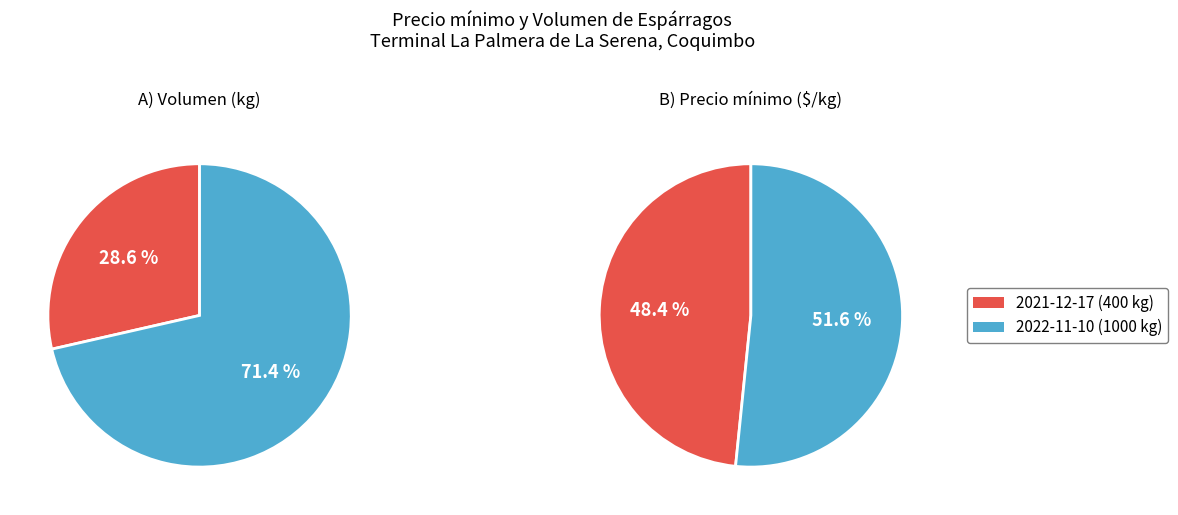

Which slice is the largest?

2022-11-10 (1000 kg)